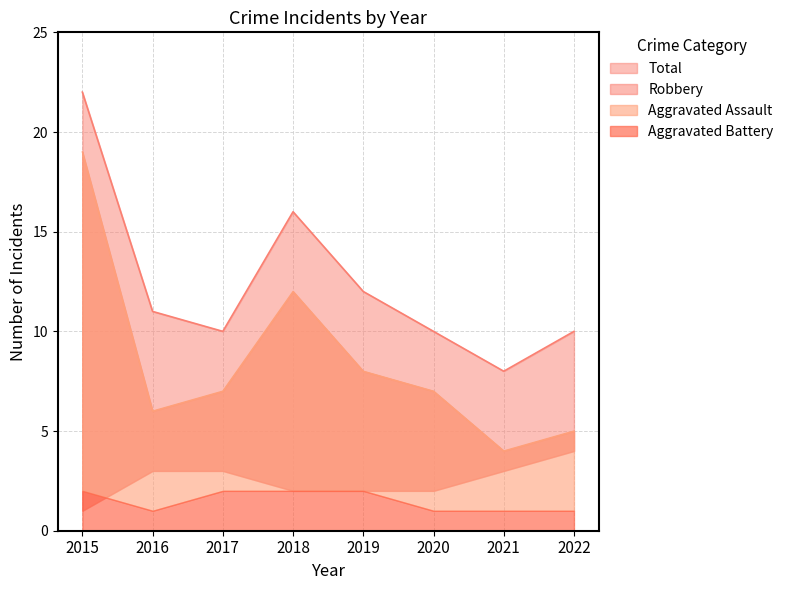

True or false: Total has more than 1 interior local peaks.

False